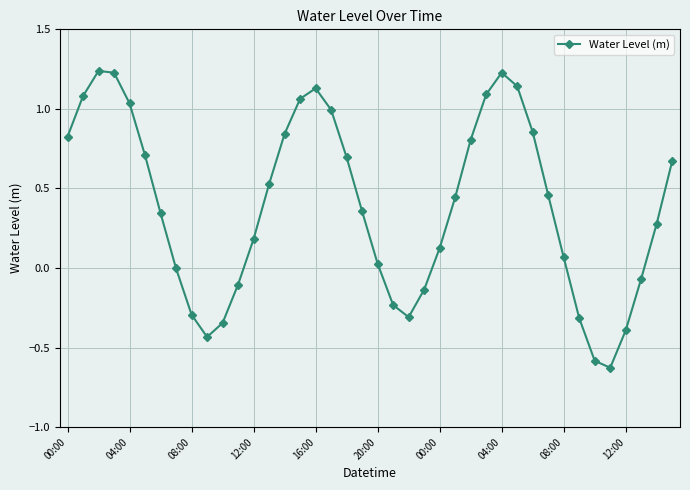

How many points are lower than both their immediate neighbors (excluding endpoints)?

3